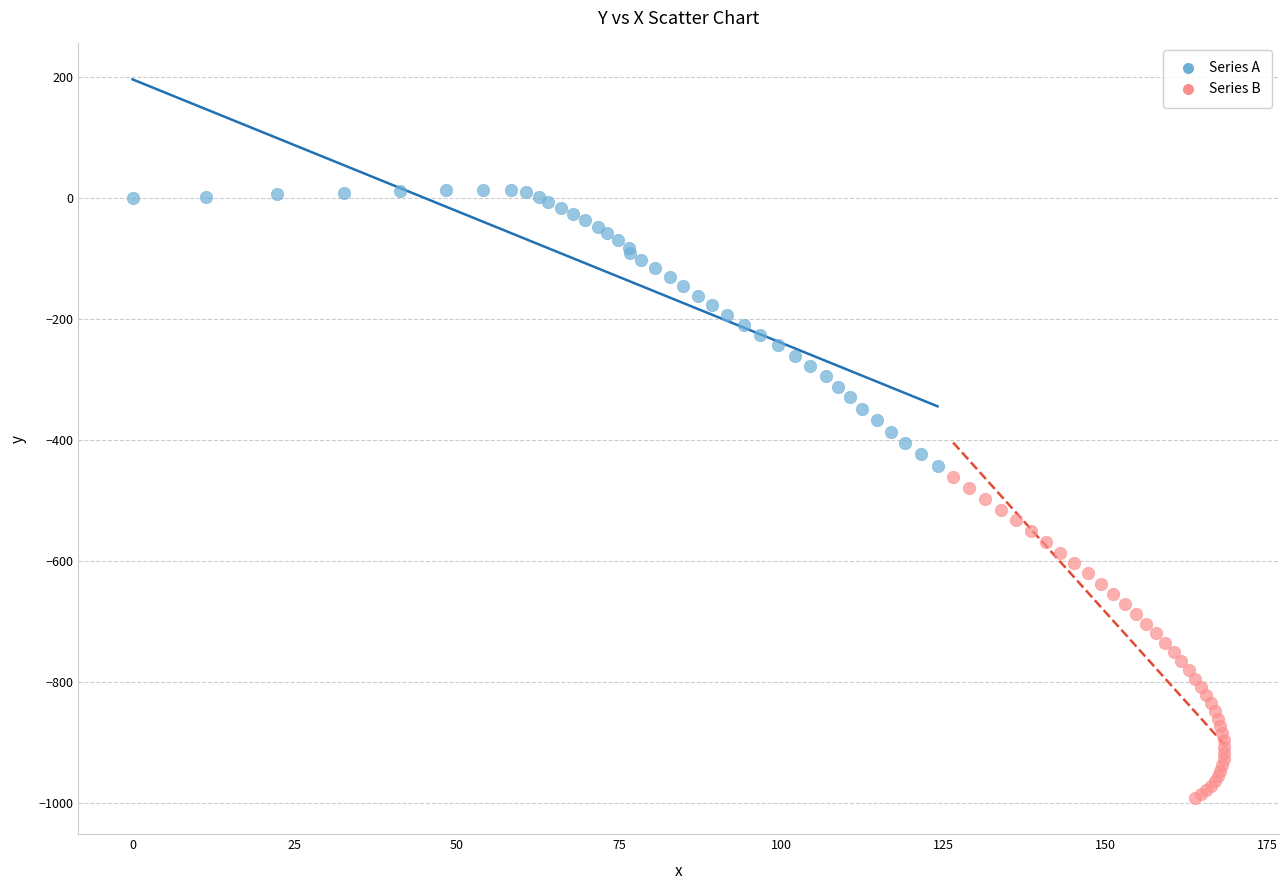

Which series reaches the maximum Y coordinate?

Series A